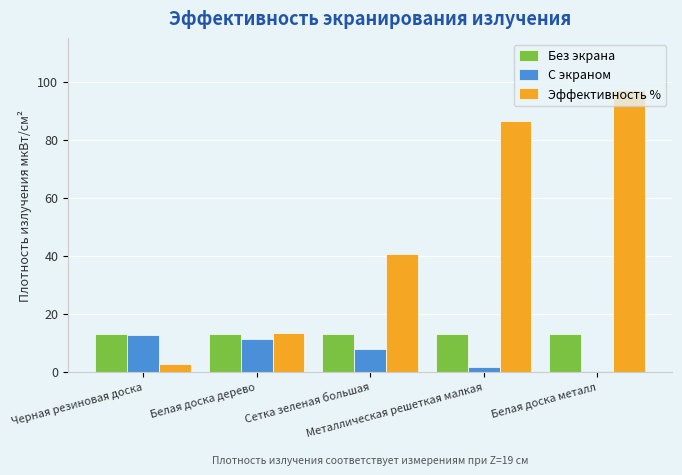

What is the sum of all С экраном values?

33.6